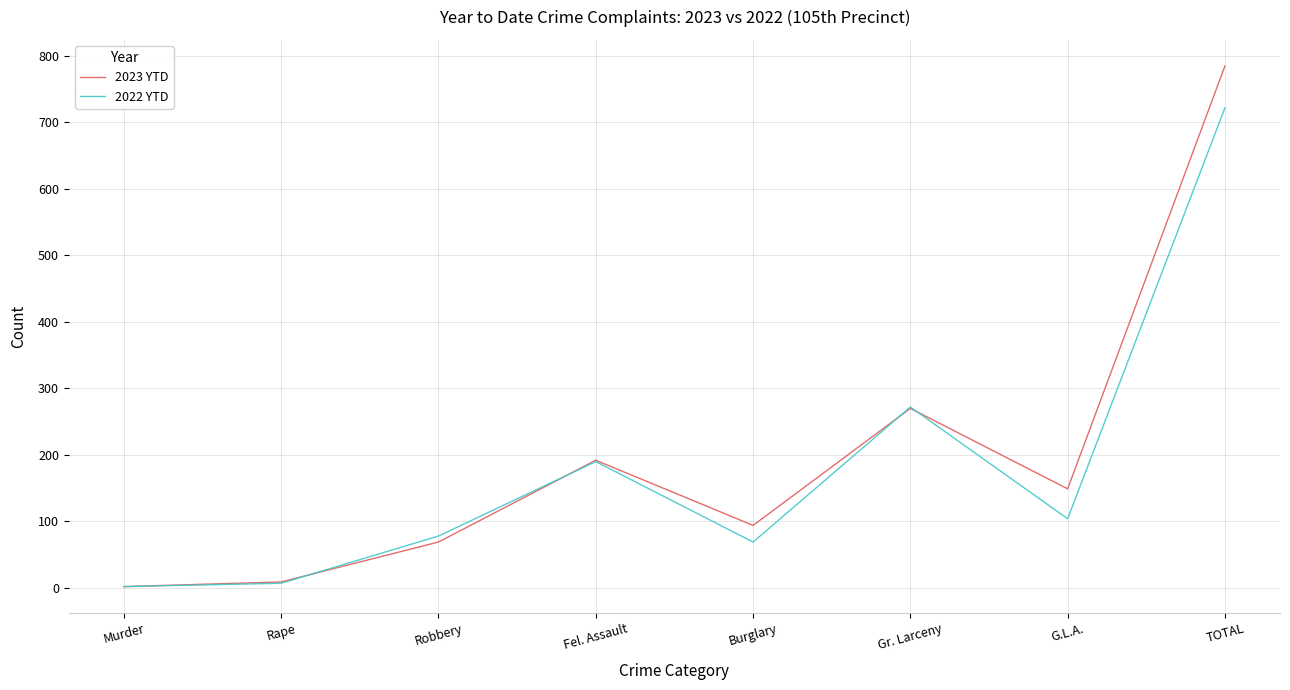

Which category has the lowest value in the 2023 YTD series?

Murder